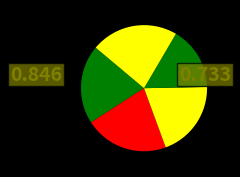

How many slices are in this pie chart?

5